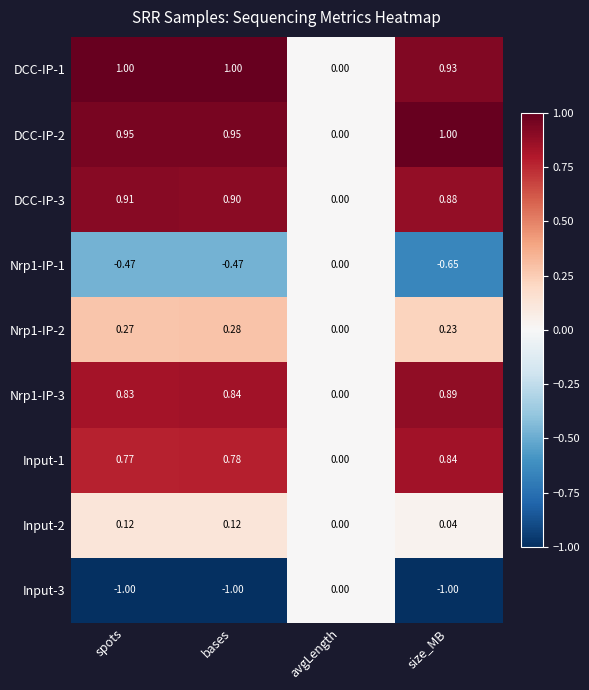

At which category is the sum across all series the highest?

bases